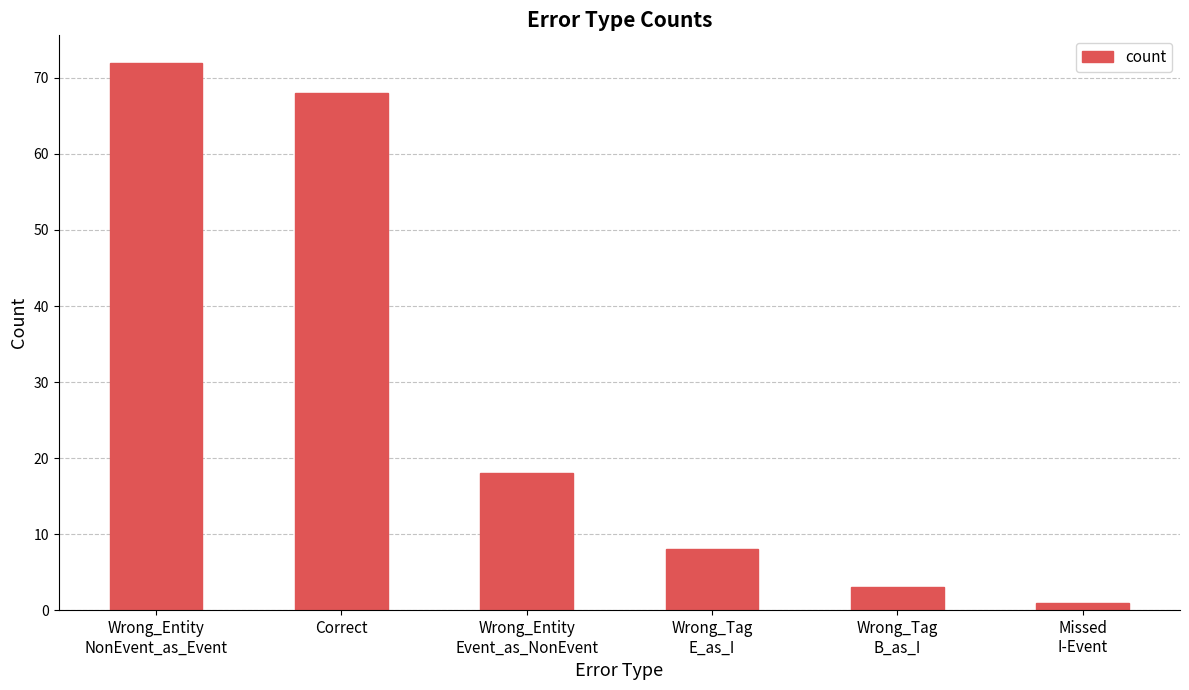

What is the change in value from Wrong_Entity
NonEvent_as_Event to Correct?

-4